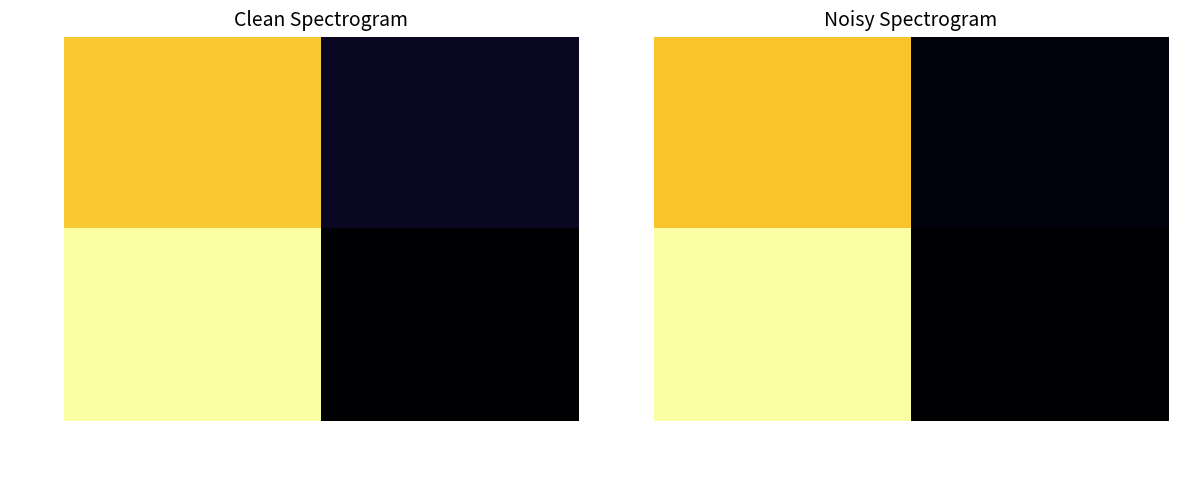

What is the sum of all 80557779 values?

111706.3